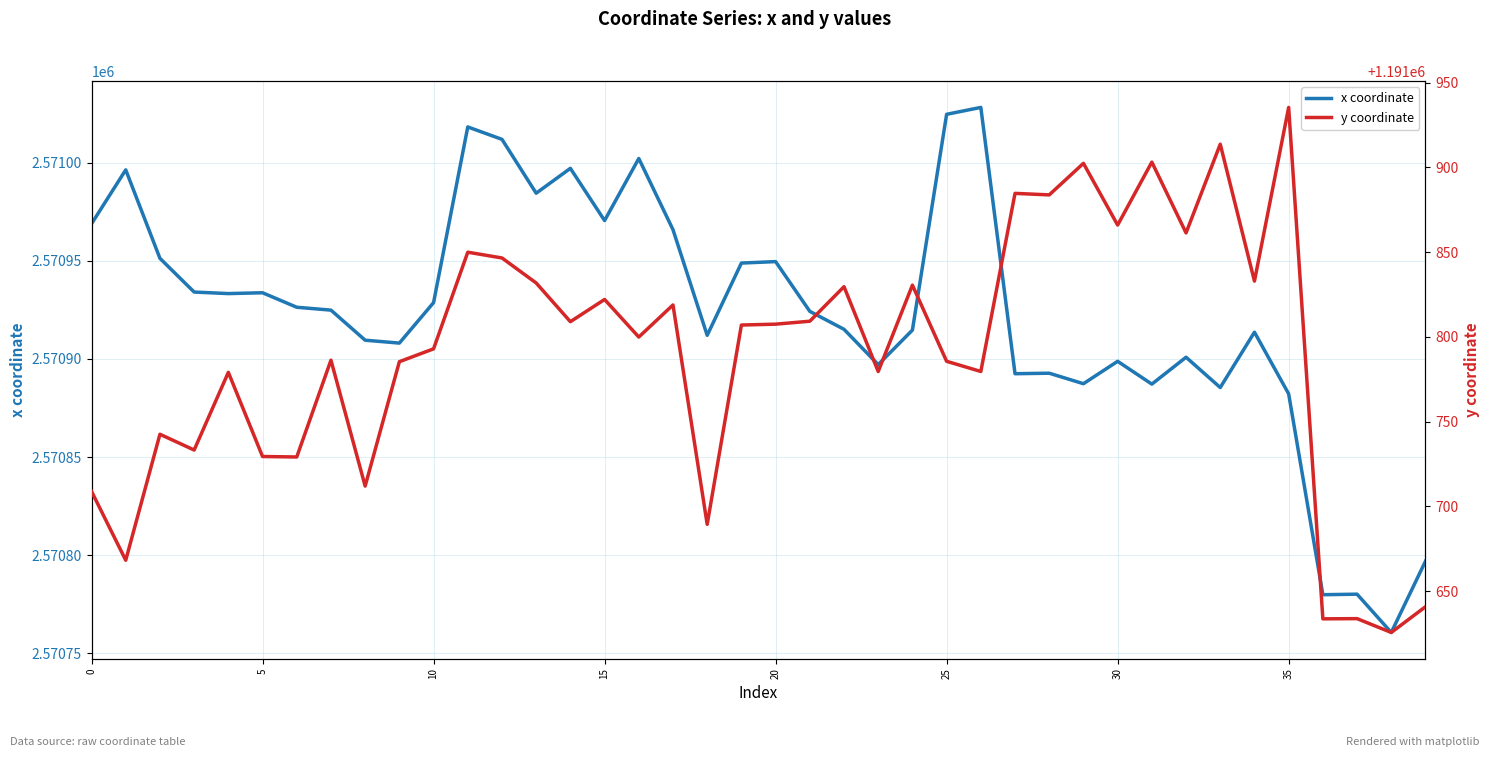

What is the total value across all series at 33?

3762799.1